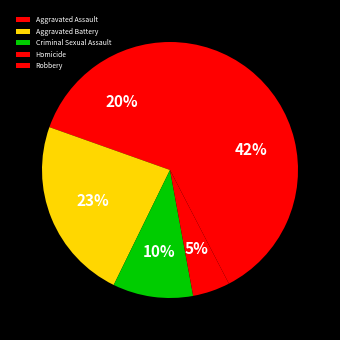

Is Aggravated Battery the majority of the pie?

No